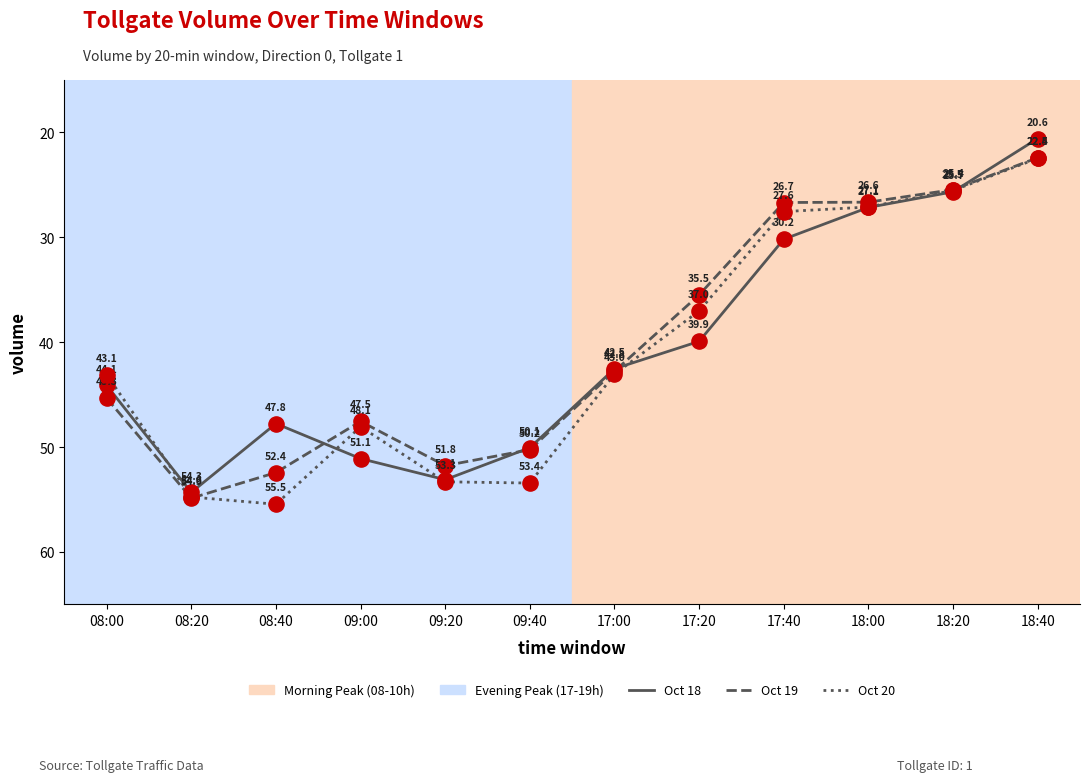

What is the difference between the highest and lowest values at 09:20?

1.5